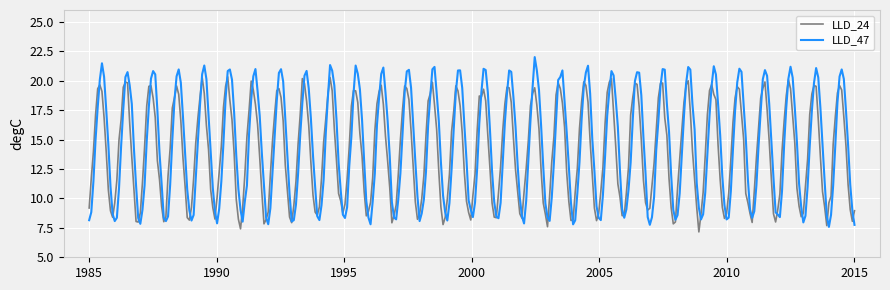

List the series in order of their peak value, highest first.

LLD_47, LLD_24